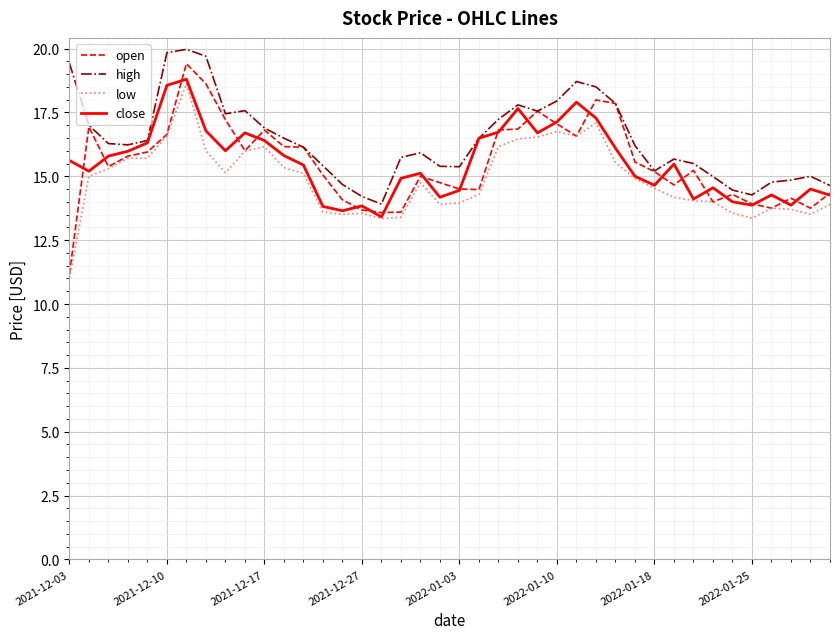

What is the minimum value shown in the chart?

11.0